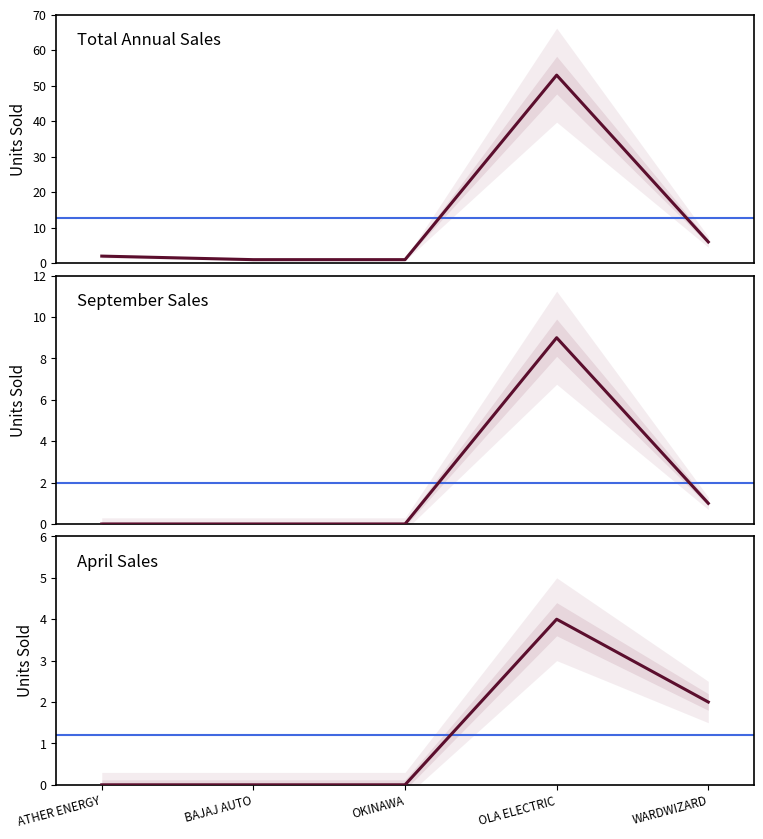

The APR series shows 0 at BAJAJ AUTO. True or false?

True